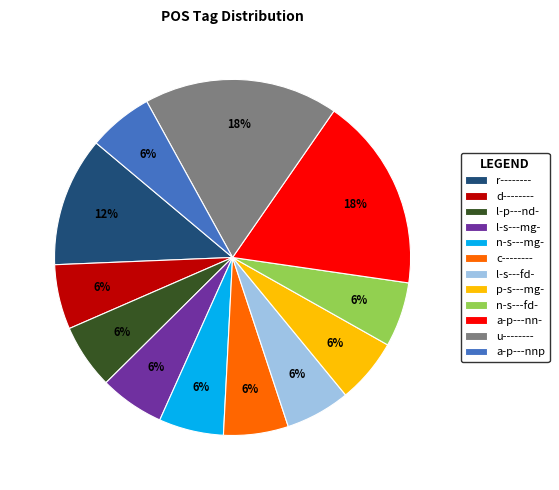

What is the ratio of the value at c-------- to the value at n-s---mg-?

1.0